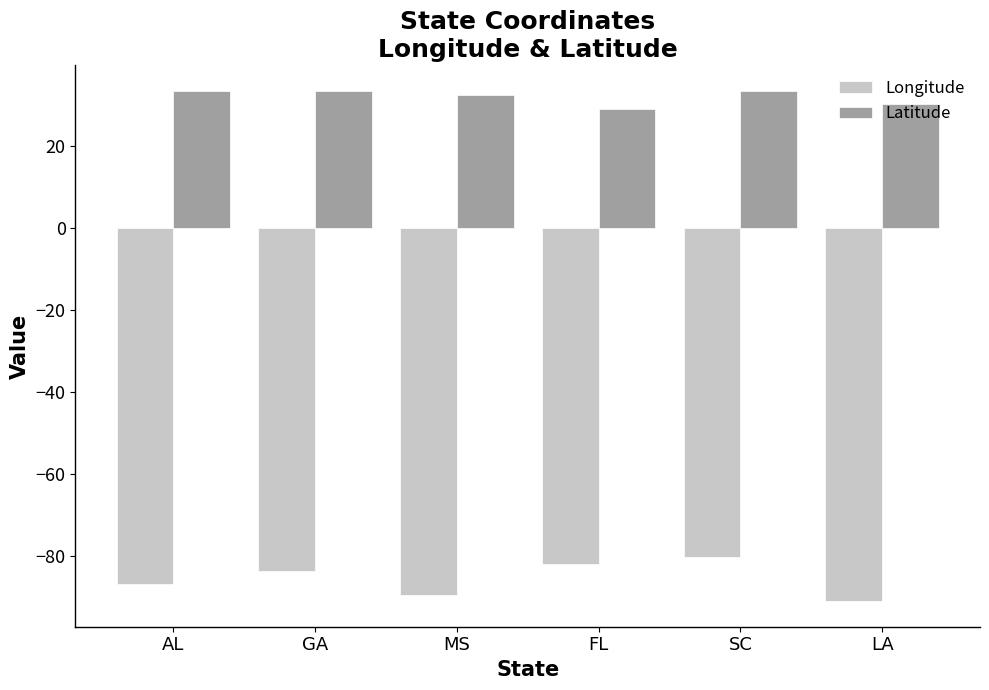

What is the average value of the Longitude series?

-85.5